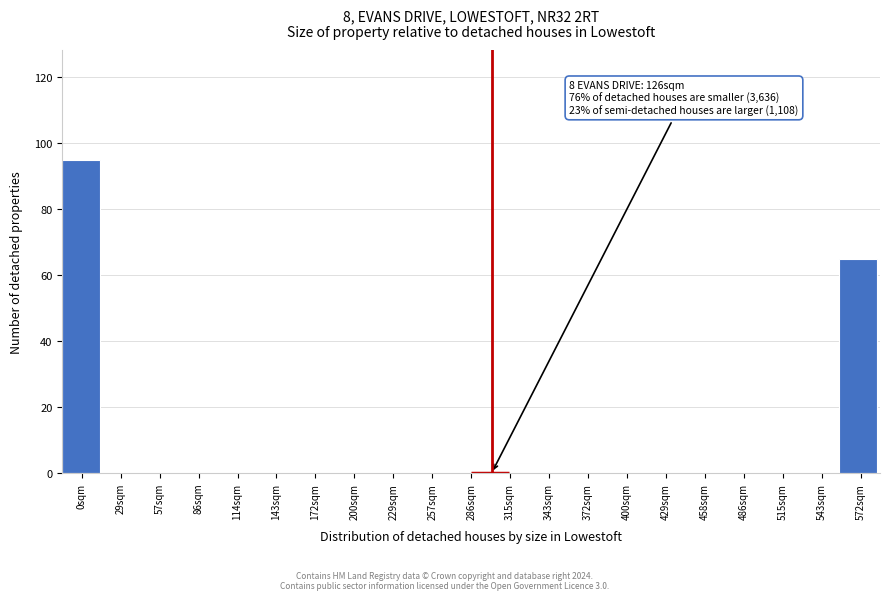

Reading left to right, extract all data points from this chart.

0sqm=95	29sqm=0	57sqm=0	86sqm=0	114sqm=0	143sqm=0	172sqm=0	200sqm=0	229sqm=0	257sqm=0	286sqm=0	343sqm=0	372sqm=0	400sqm=0	429sqm=0	458sqm=0	486sqm=0	515sqm=0	543sqm=0	572sqm=65